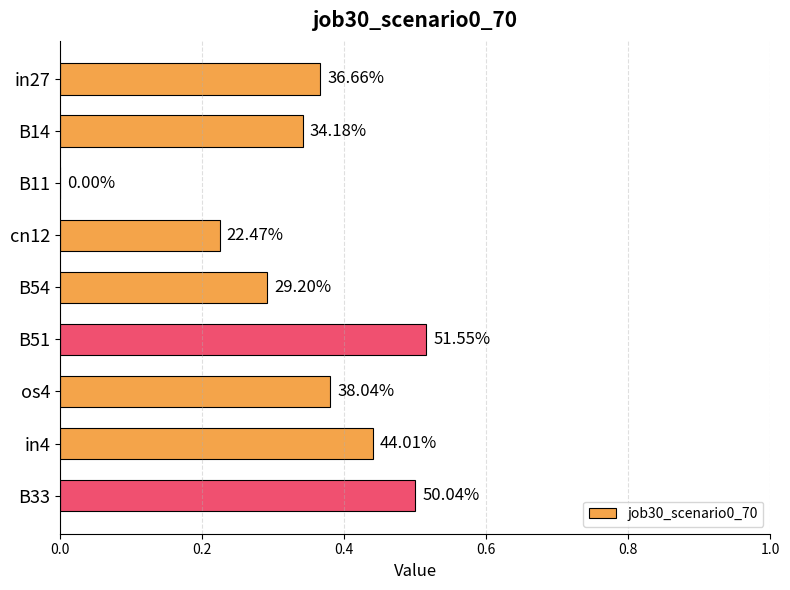

What is the maximum value shown in the chart?

0.5